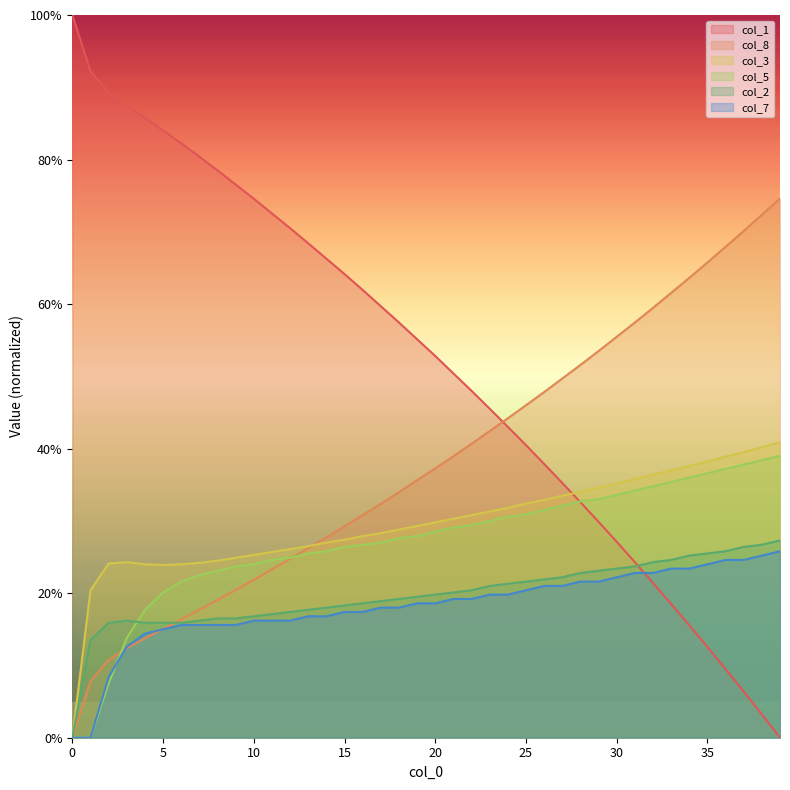

What is the approximate value of col_8 at 21?

39.0